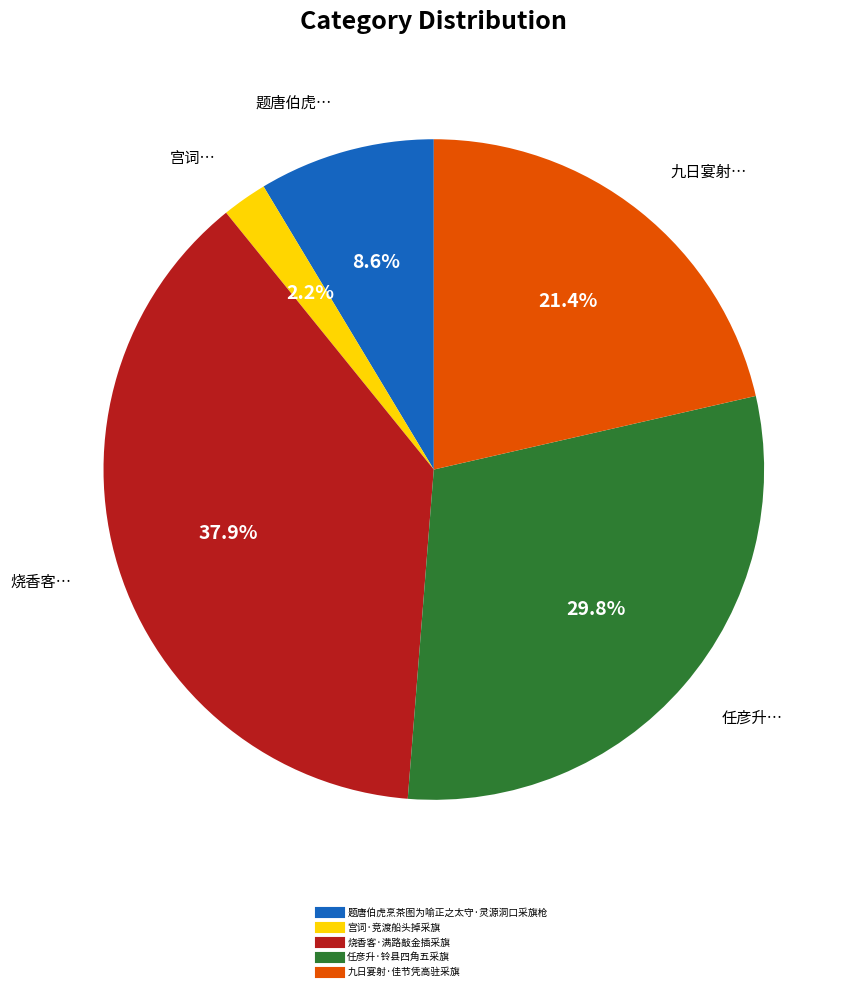

What is the smallest slice in the pie chart?

宫词·竞渡船头掉采旗